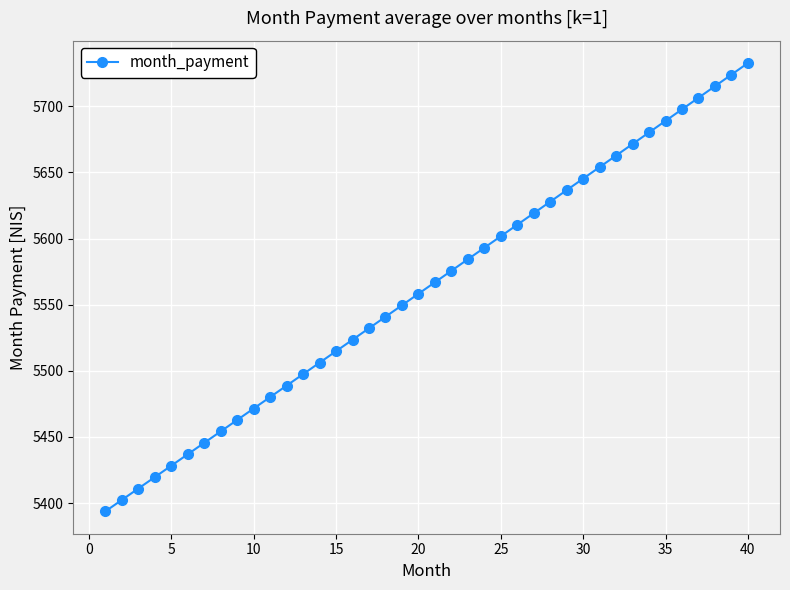

What is the average value?

5562.8